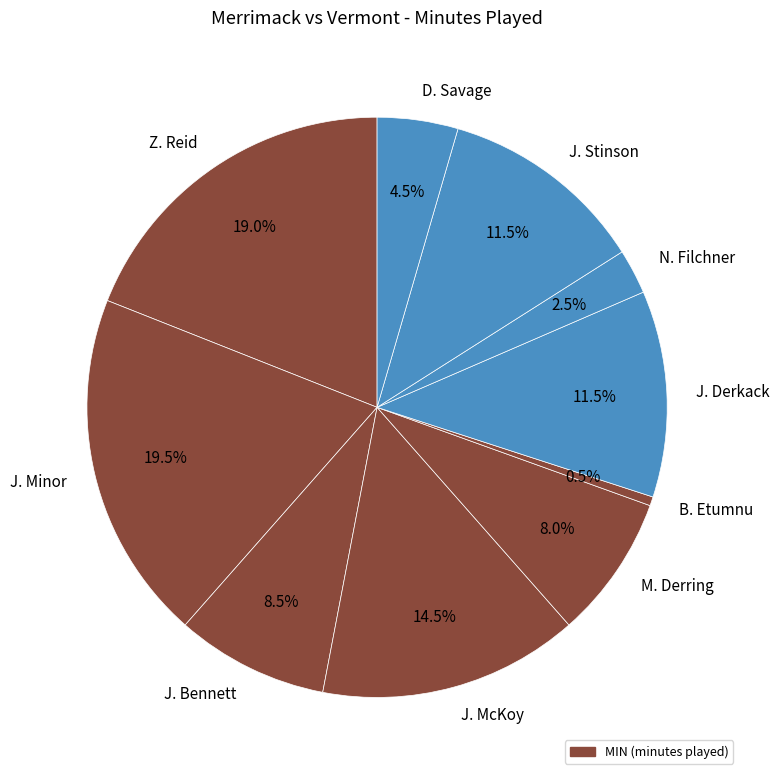

Combined, what portion of the pie is N. Filchner and D. Savage?

7.0%